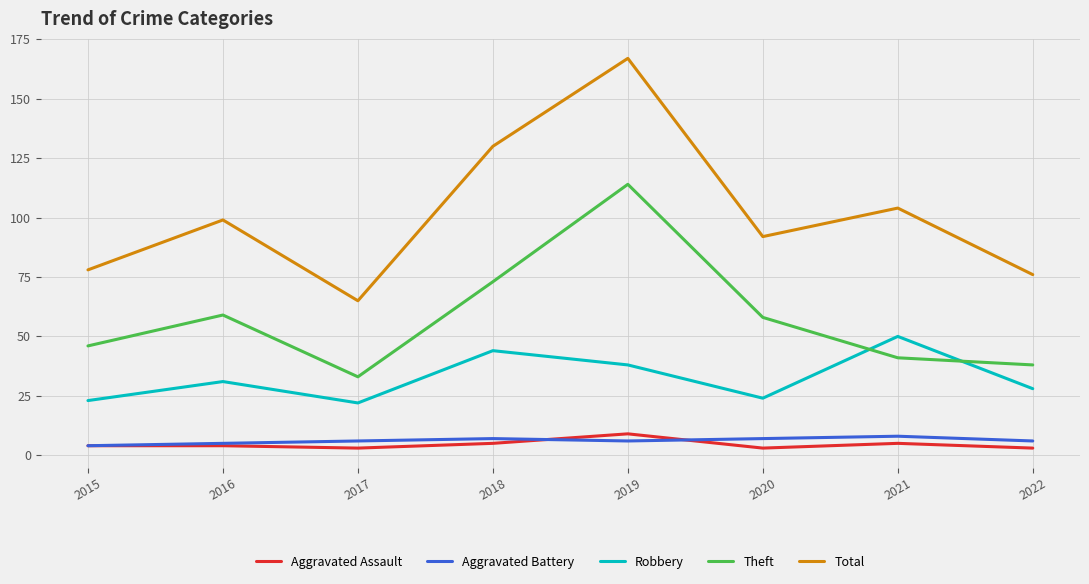

At which label does Total reach its peak?

2019